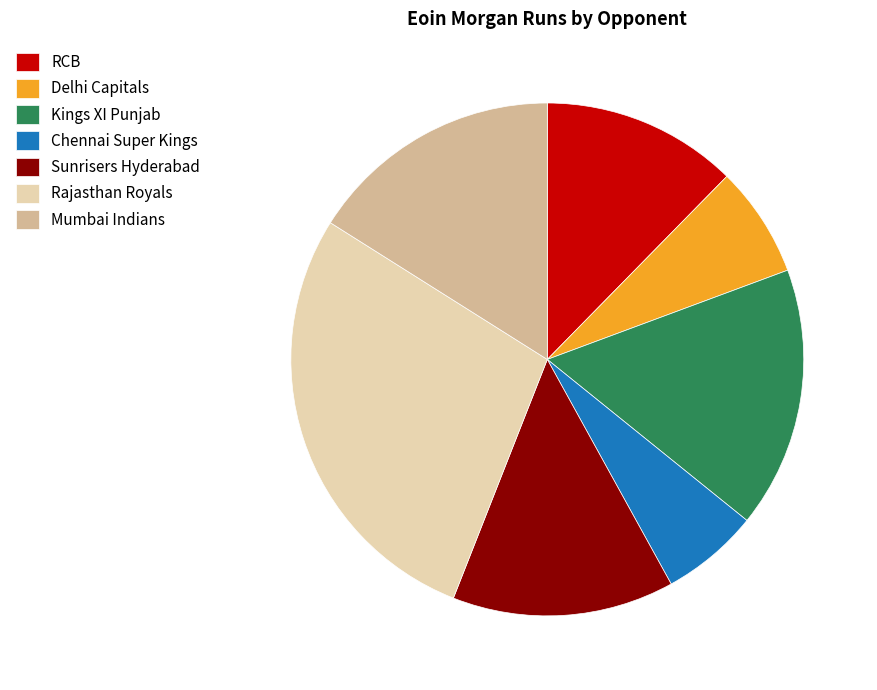

How many slices are in this pie chart?

7